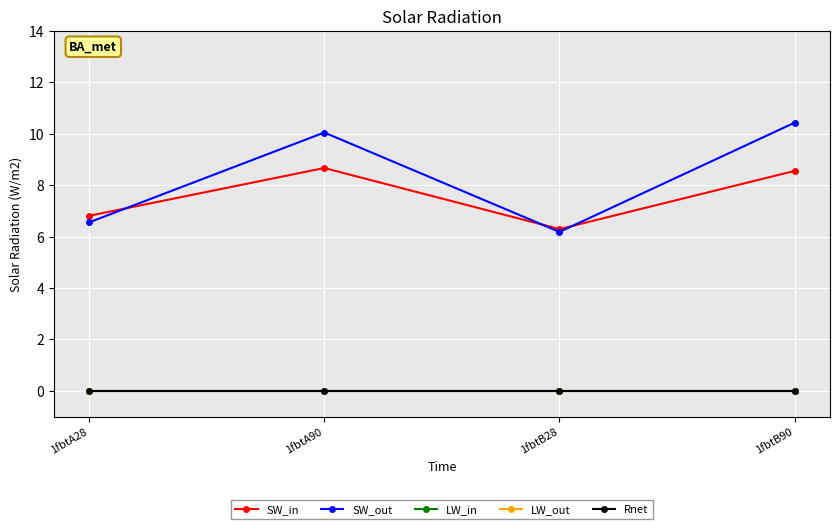

Is this an area chart (filled region under the line)?

No